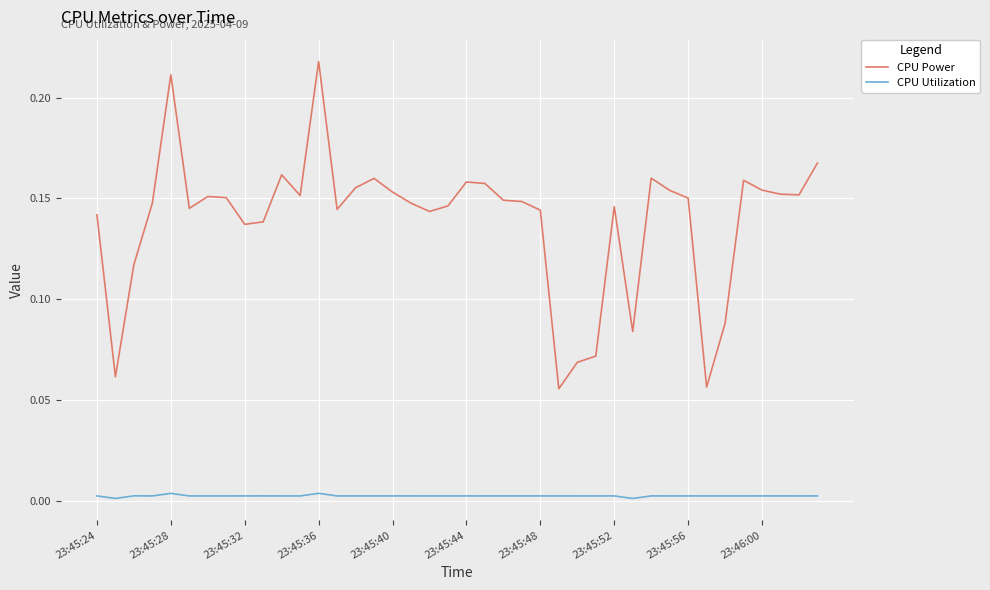

How many lines are shown in the chart?

2